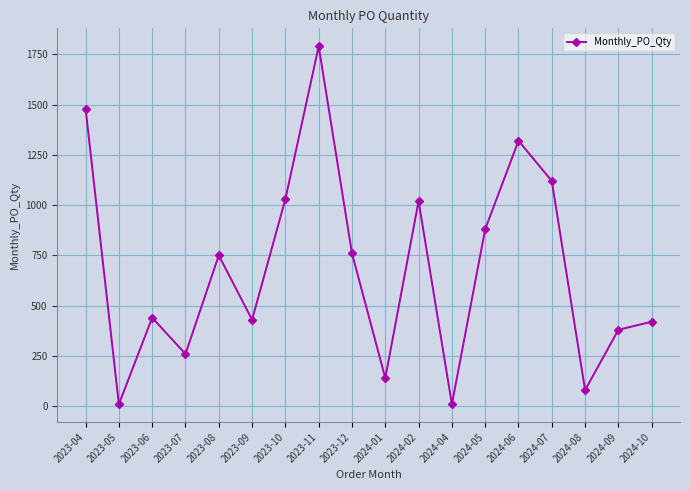

Is it true that the value at 2024-02 is 1461?

False